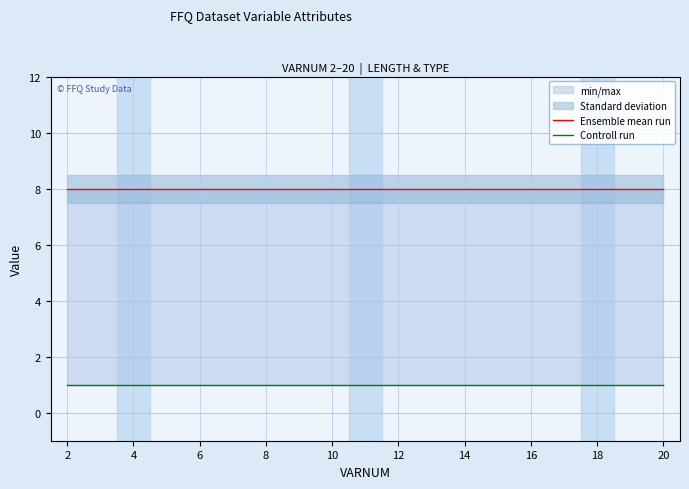

The value of Controll run at 10 is 1. True or false?

True